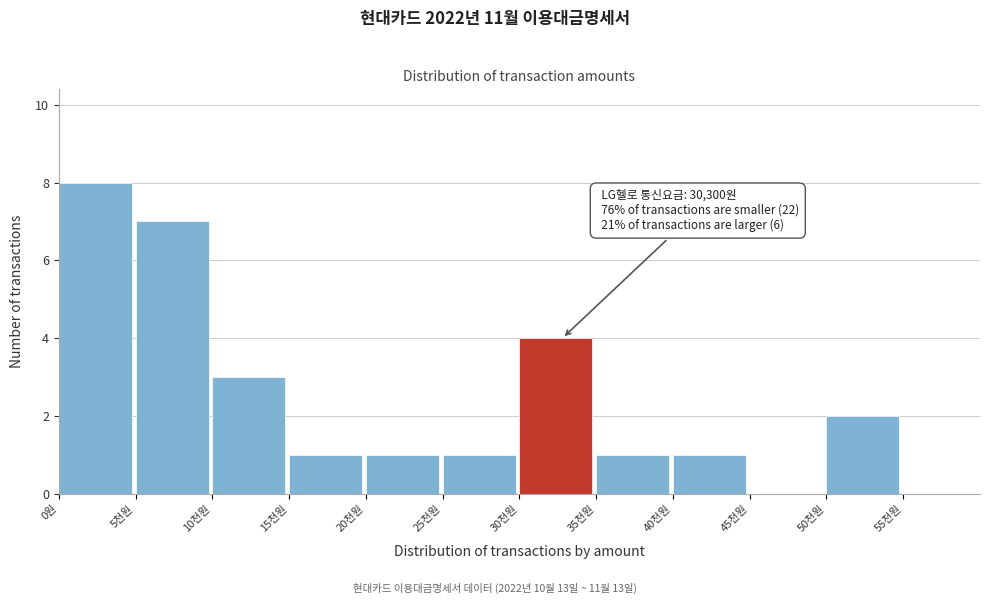

Reading right to left, transcribe all the data shown in this chart.

55천원=0	50천원=2	45천원=0	40천원=1	35천원=1	30천원=4	25천원=1	20천원=1	15천원=1	10천원=3	5천원=7	0원=8